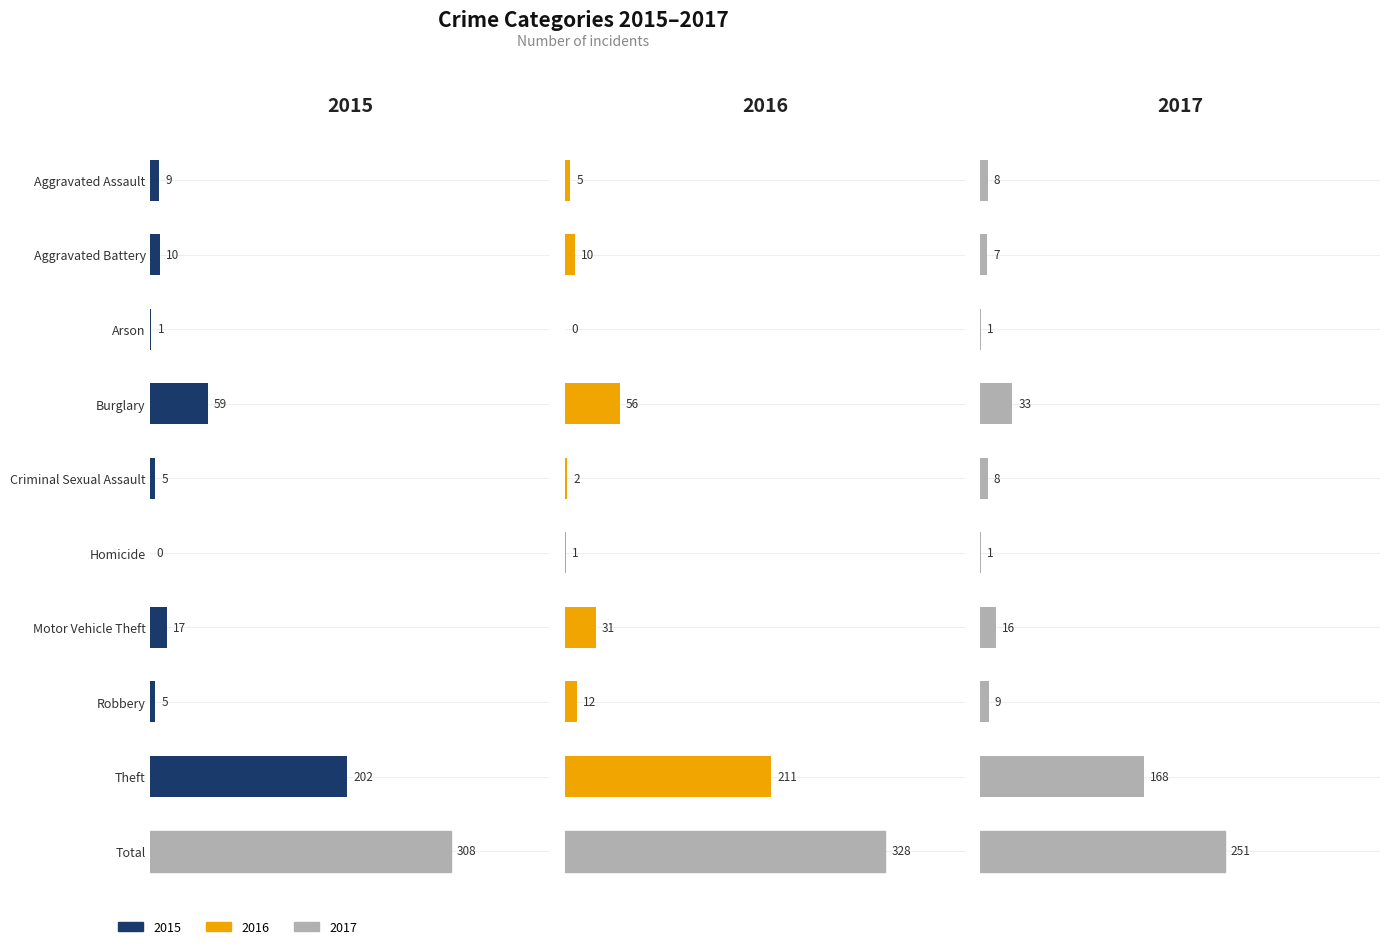

Between Criminal Sexual Assault and Burglary, which is larger?

Burglary